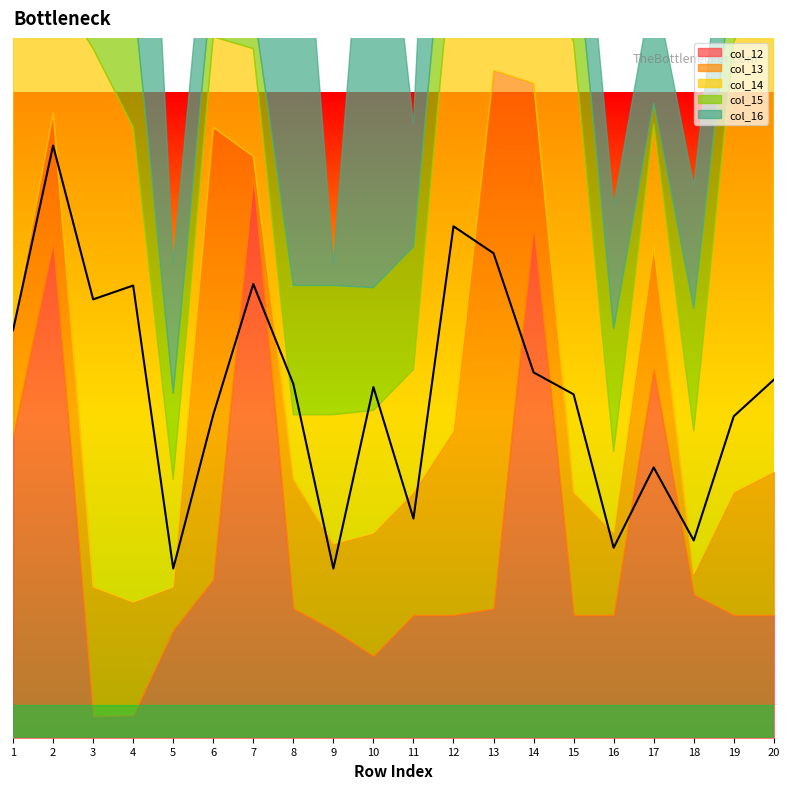

List the series in order of their peak value, lowest first.

col_15, col_13, col_14, col_16, col_12